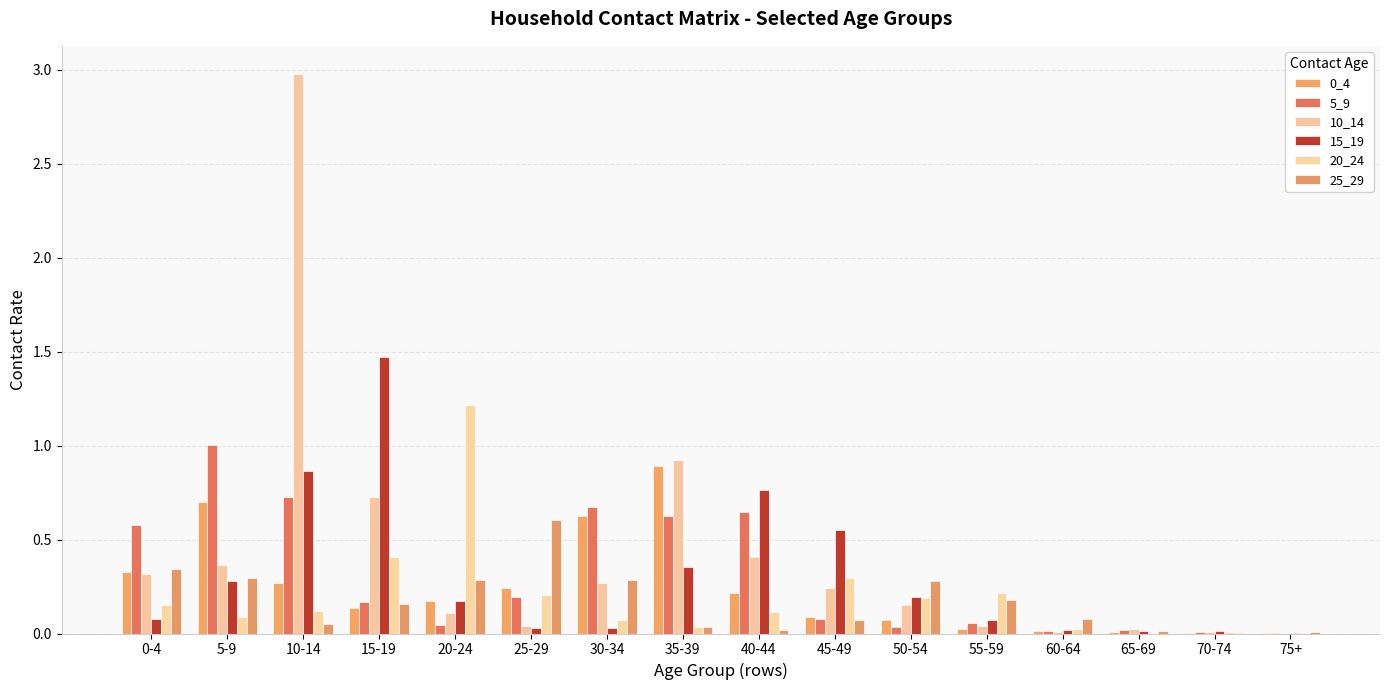

Which series has the largest total across all categories?

10_14